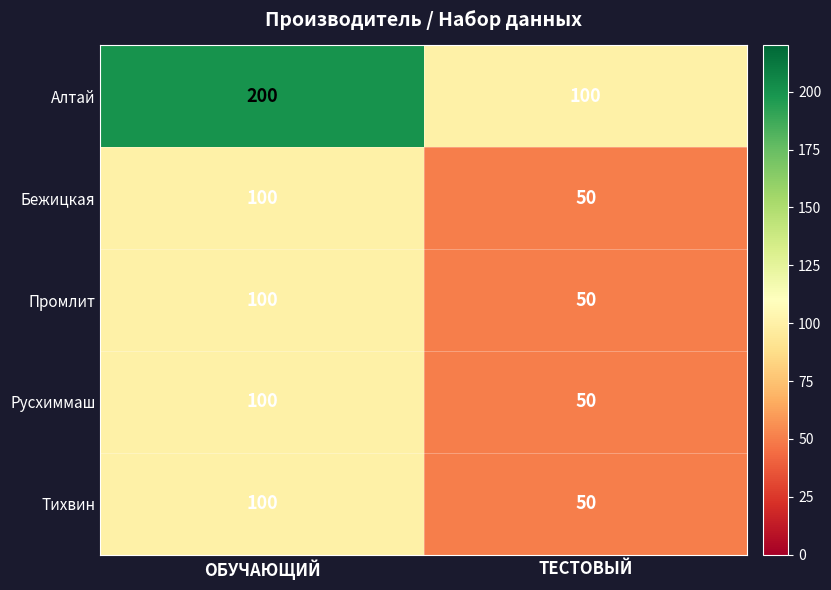

Which series has the largest range (max minus min)?

Алтай